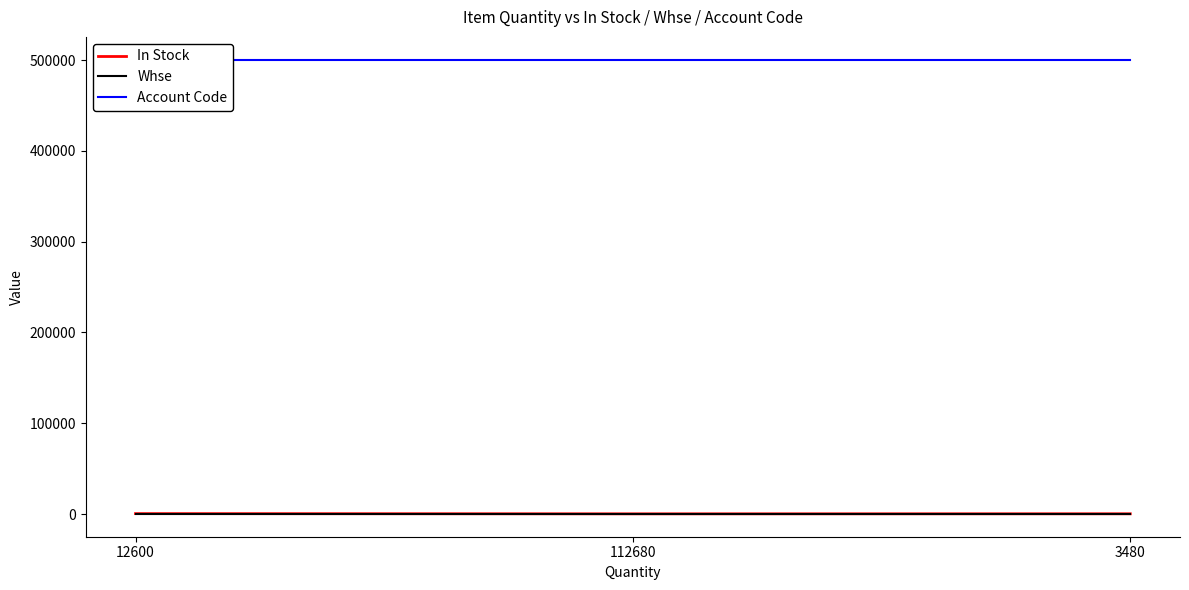

True or false: Account Code has a value of 500513 at 3480.

True